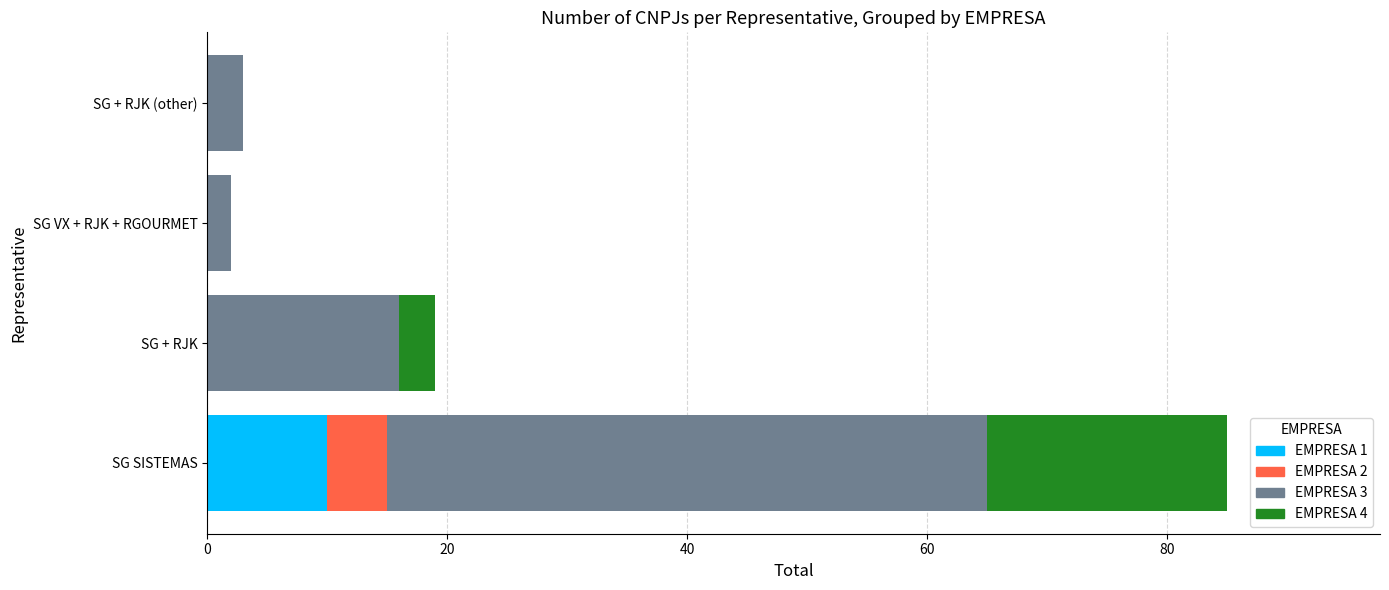

How many data points does each series have?

4